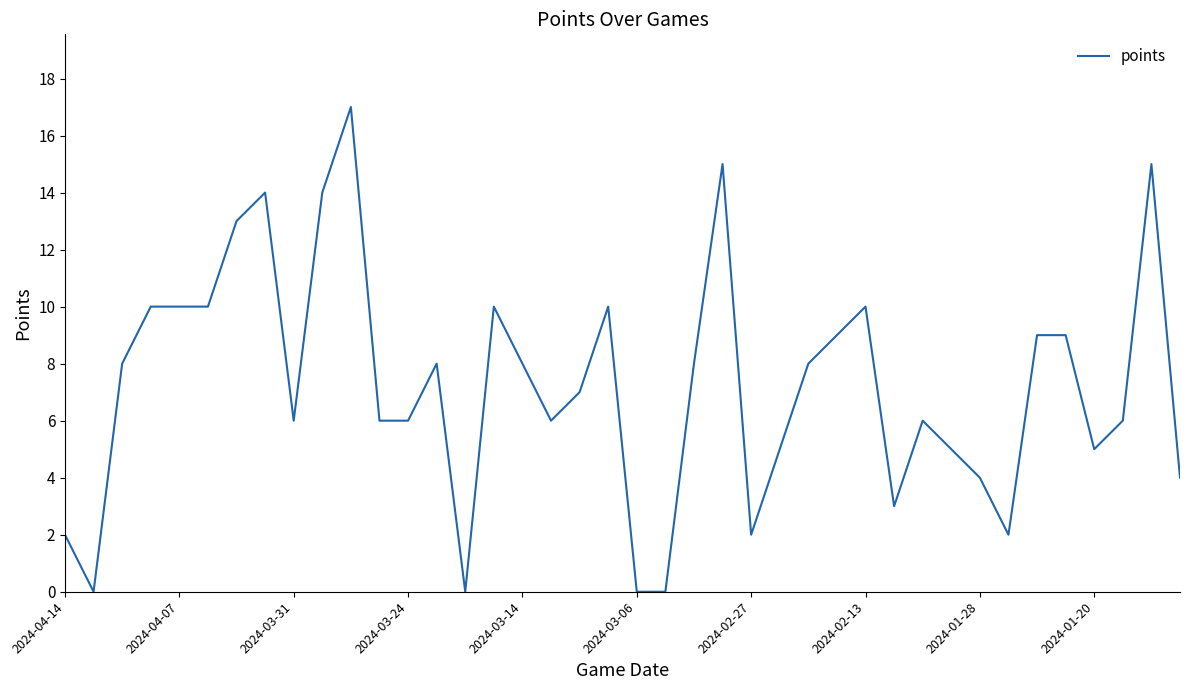

What is the maximum value shown in the chart?

17